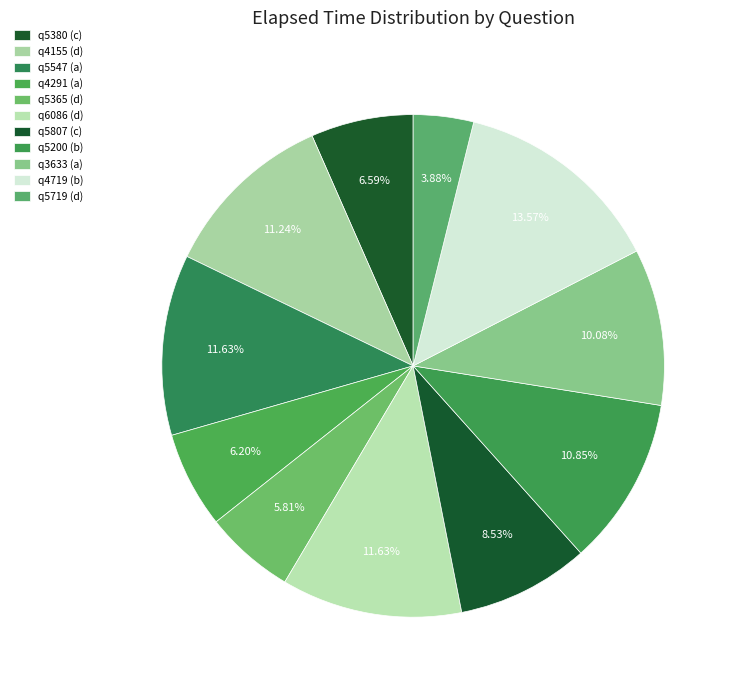

How many segments does this pie chart have?

11